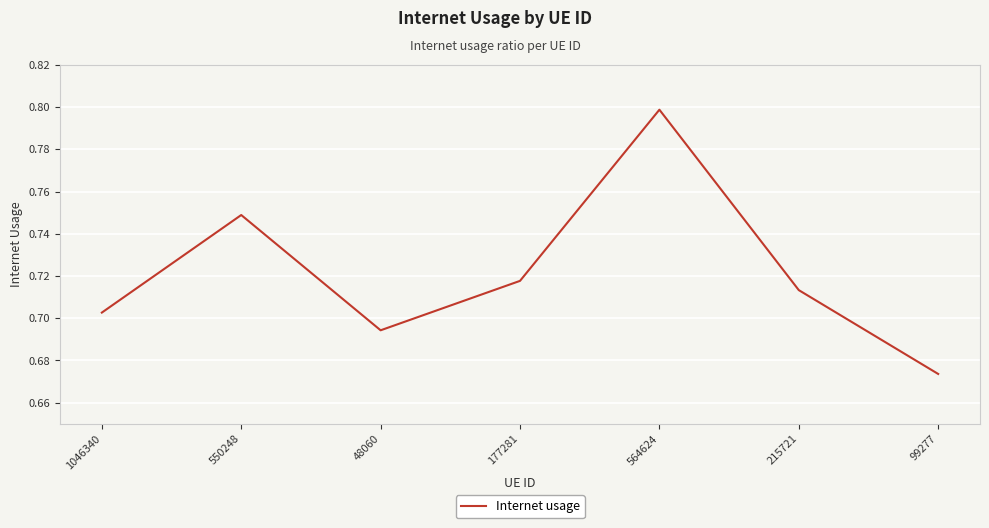

Where is the first local minimum?

48060